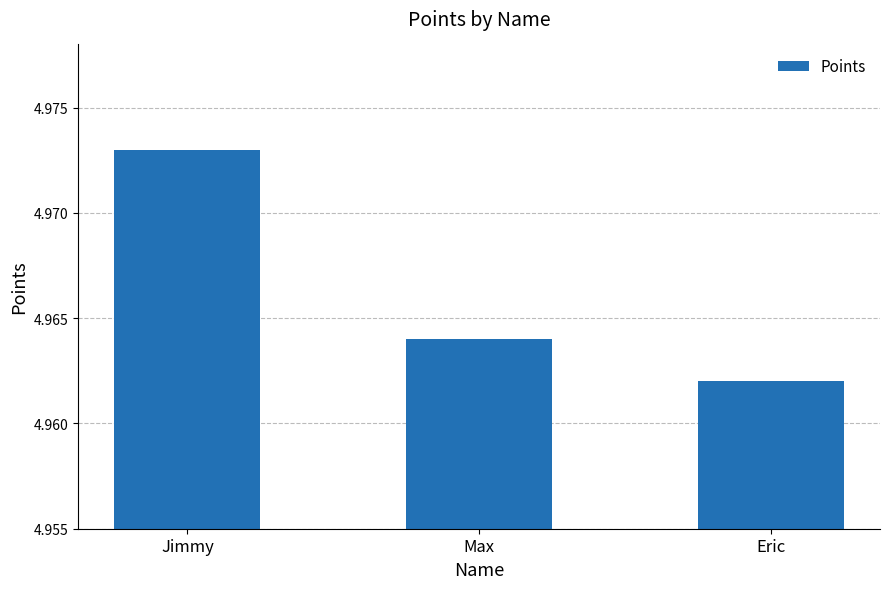

Rank the categories by value from lowest to highest.

Eric, Max, Jimmy